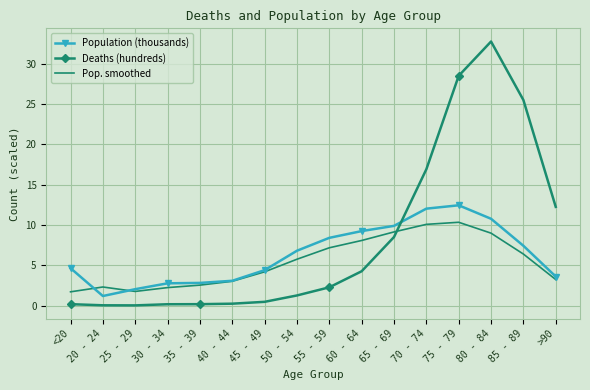

What is the difference between the maximum and minimum values in the Population (thousands) series?

11.2